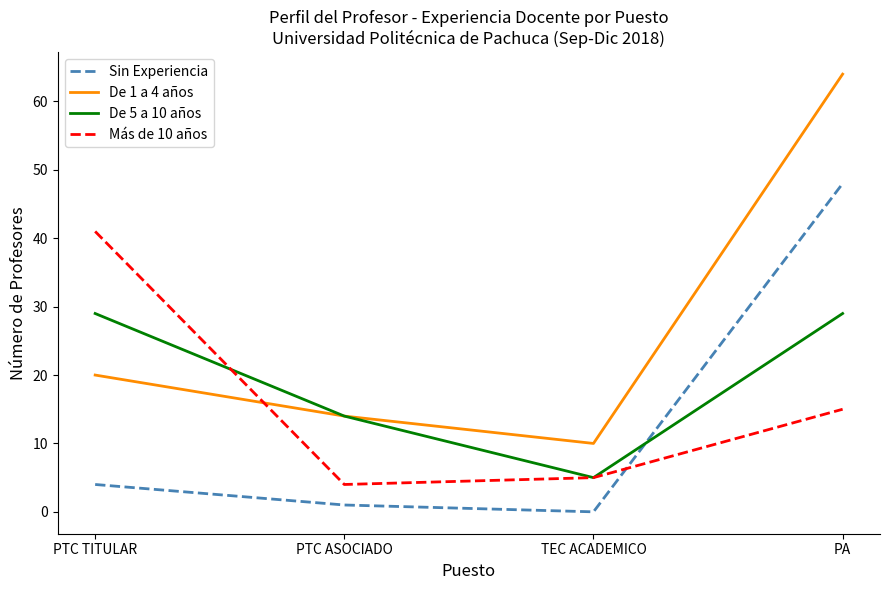

Rank the series at PA from lowest to highest value.

Más de 10 años, De 5 a 10 años, Sin Experiencia, De 1 a 4 años